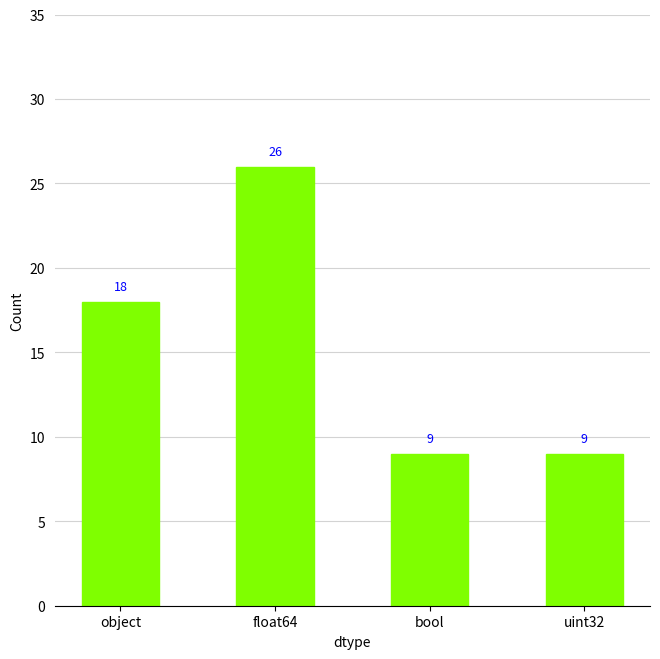

Where is the data nearest to the value 17?

object